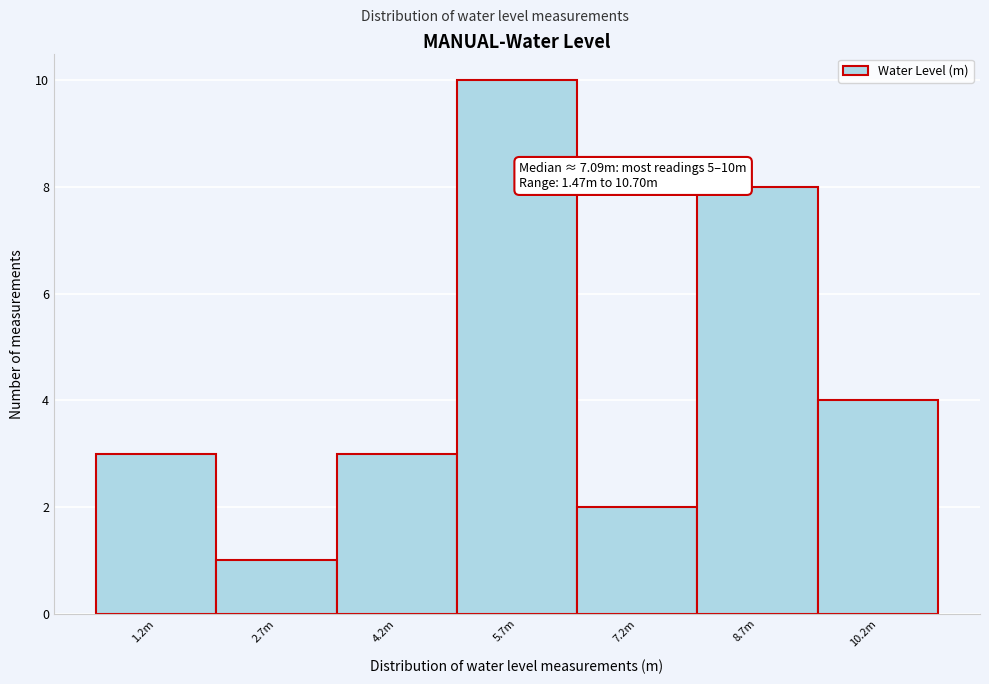

Reading right to left, list all the values displayed in this chart.

4	8	2	10	3	1	3